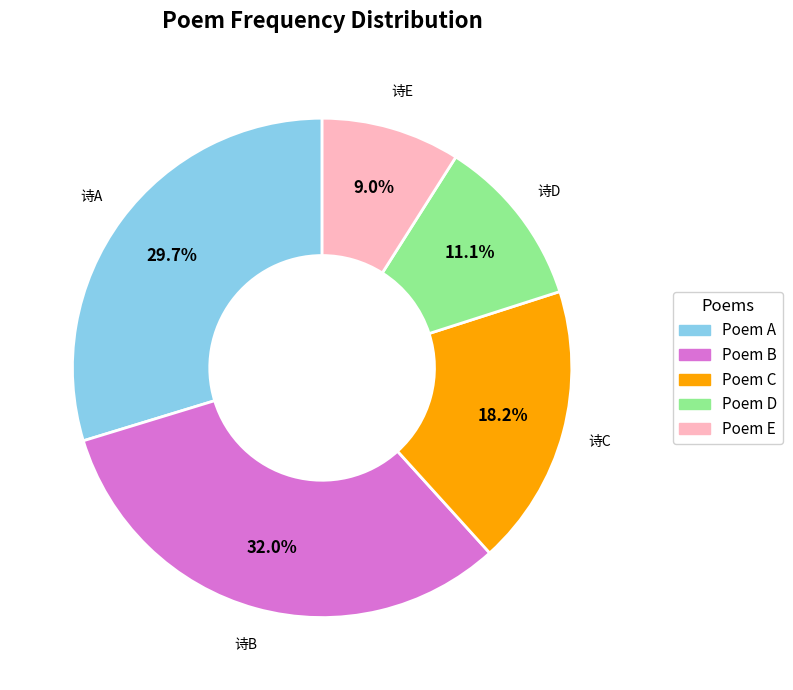

Is there a majority slice in this chart?

No